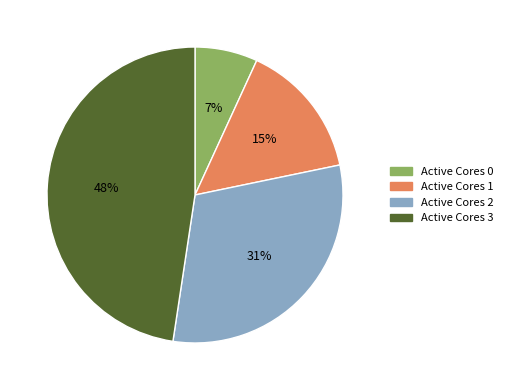

How many segments does this pie chart have?

4